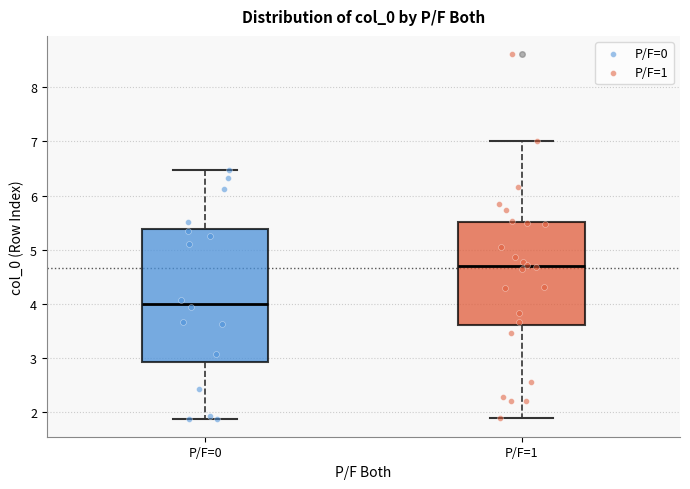

Which box's median line is the highest?

P/F=1